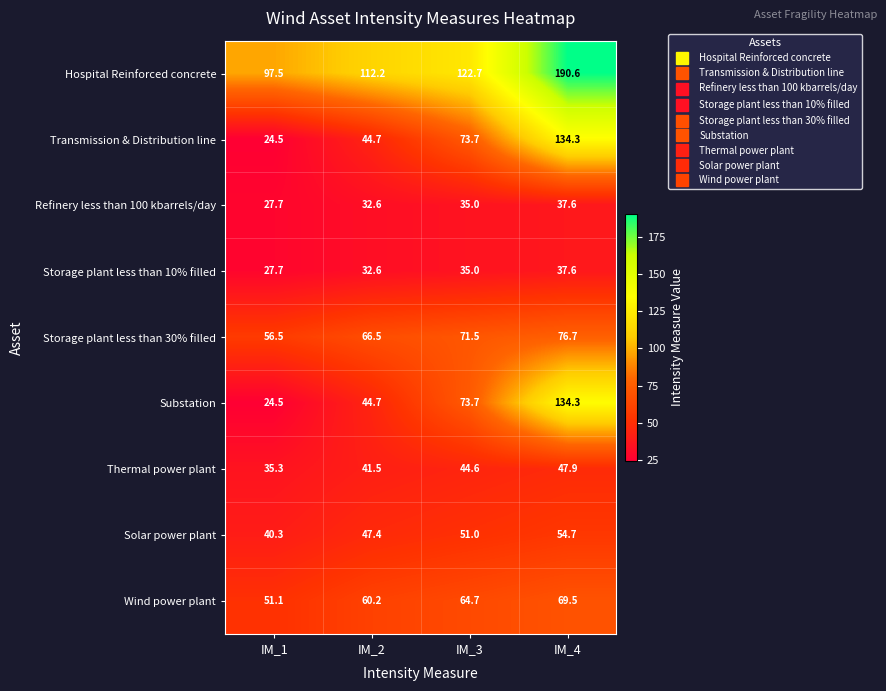

True or false: Transmission & Distribution line has a value of 40.1 at IM_1.

False